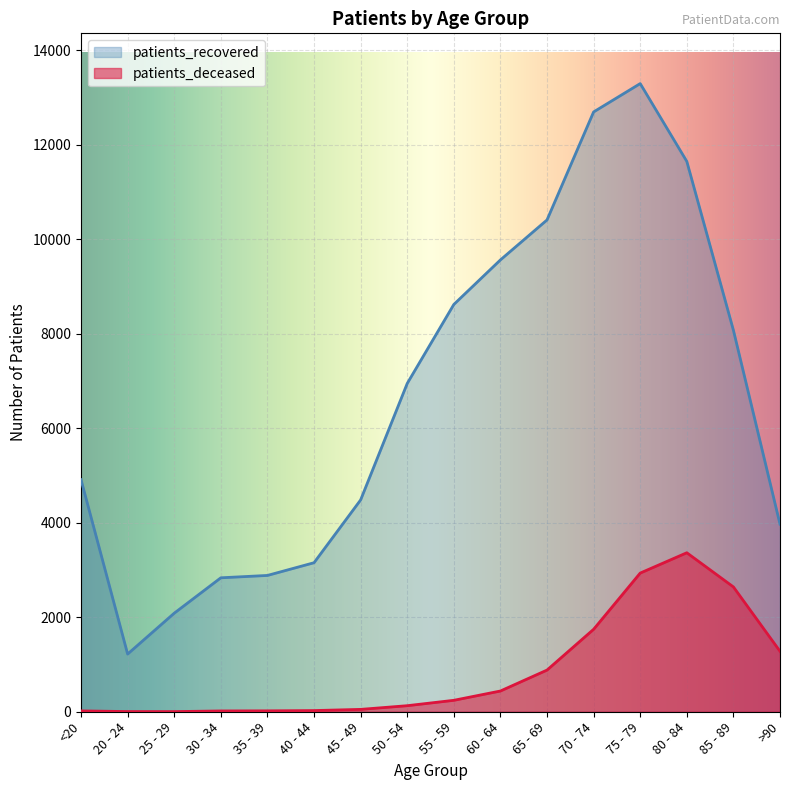

List the series in order of their peak value, lowest first.

patients_deceased, patients_recovered